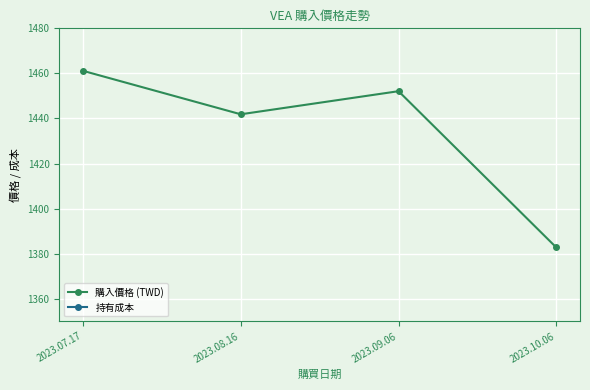

Which series has the widest spread of values?

購入價格 (TWD)